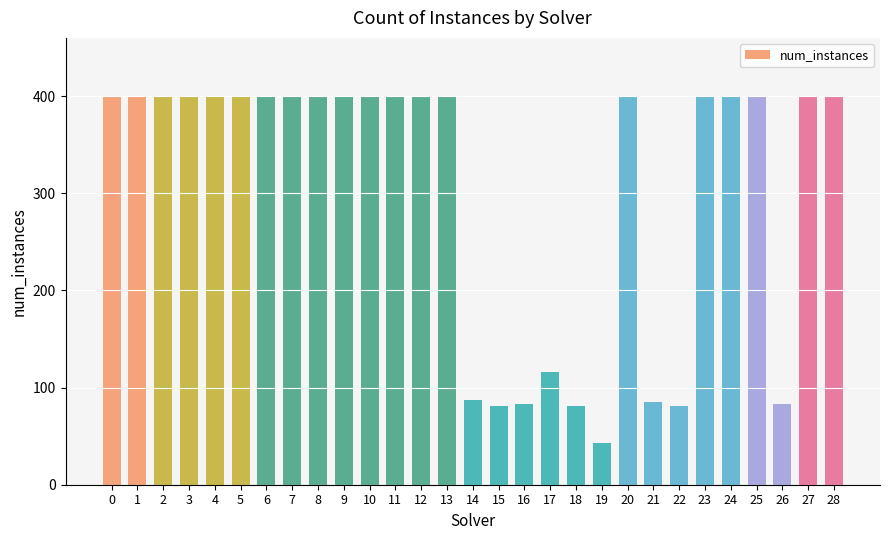

How many data points does each series have?

29